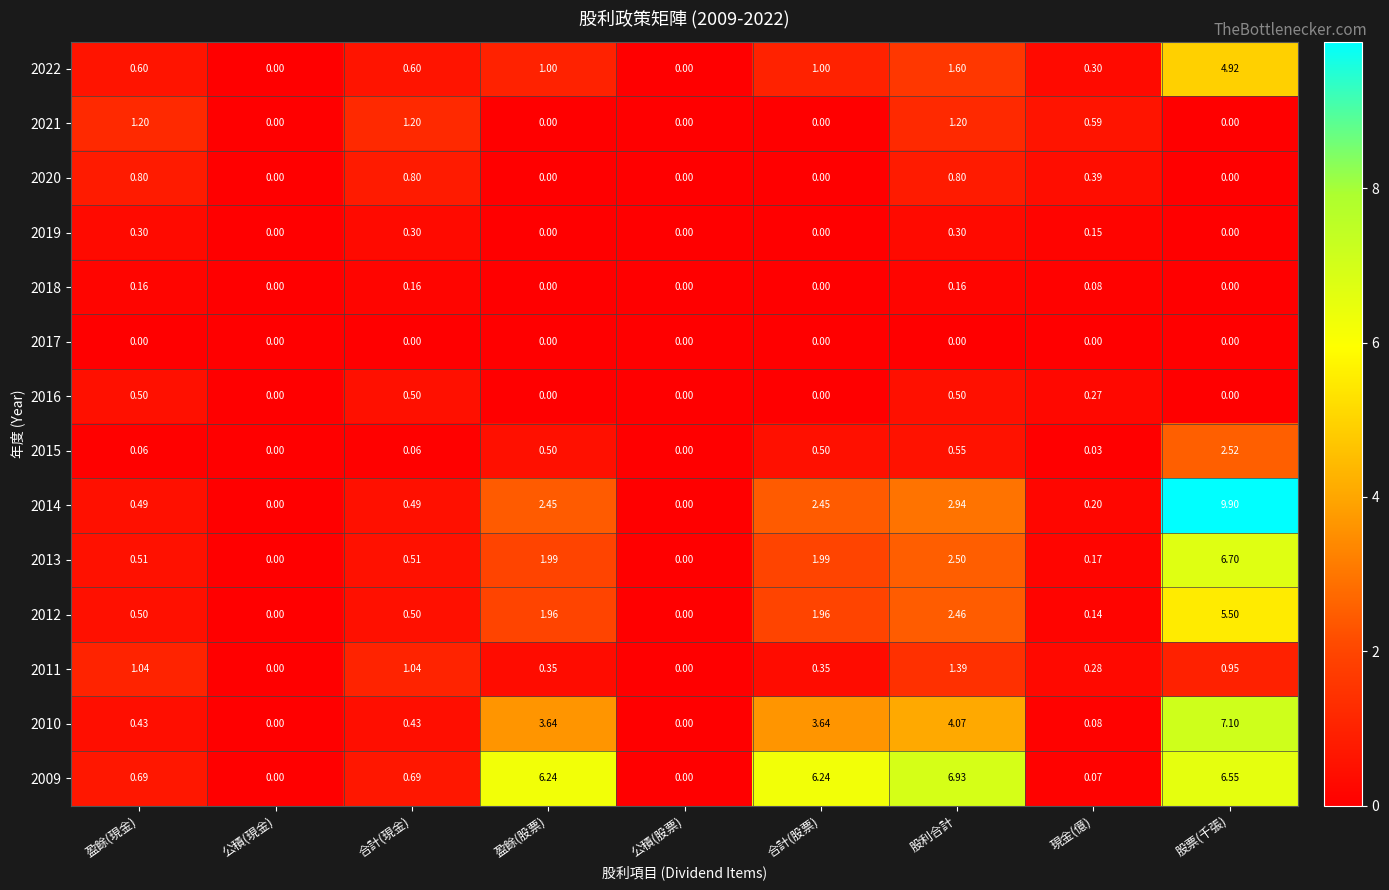

Where is 2013 nearest to the value 3?

股利合計